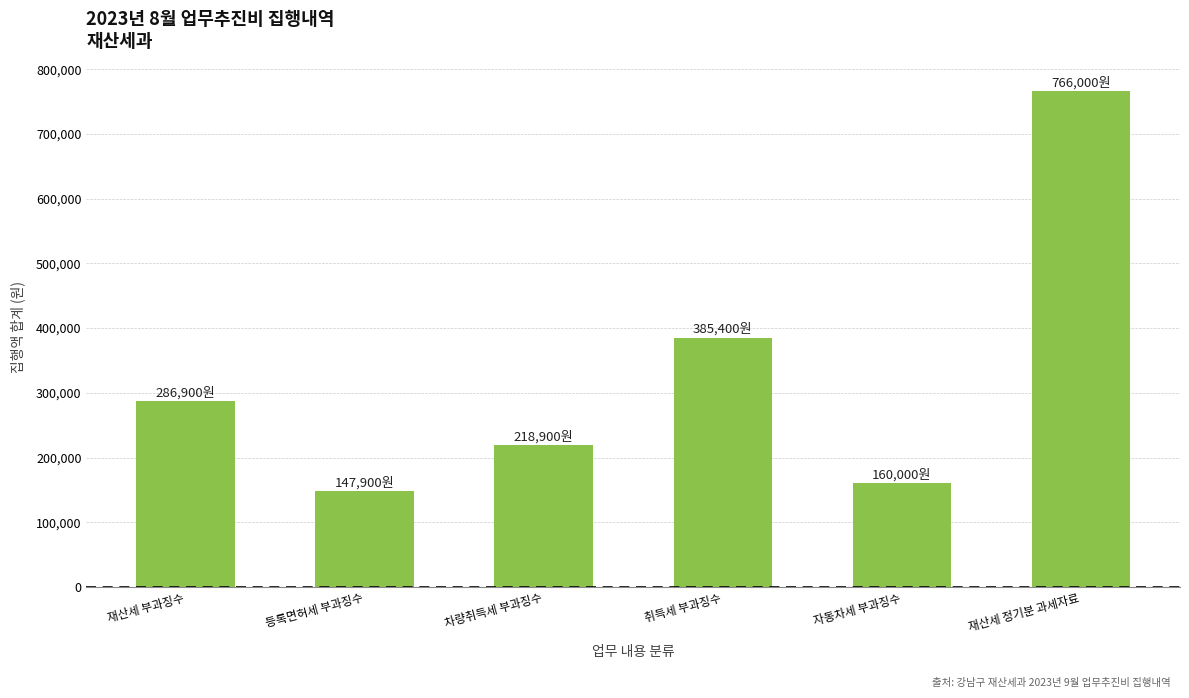

Are the bars grouped side by side (vs. stacked)?

No